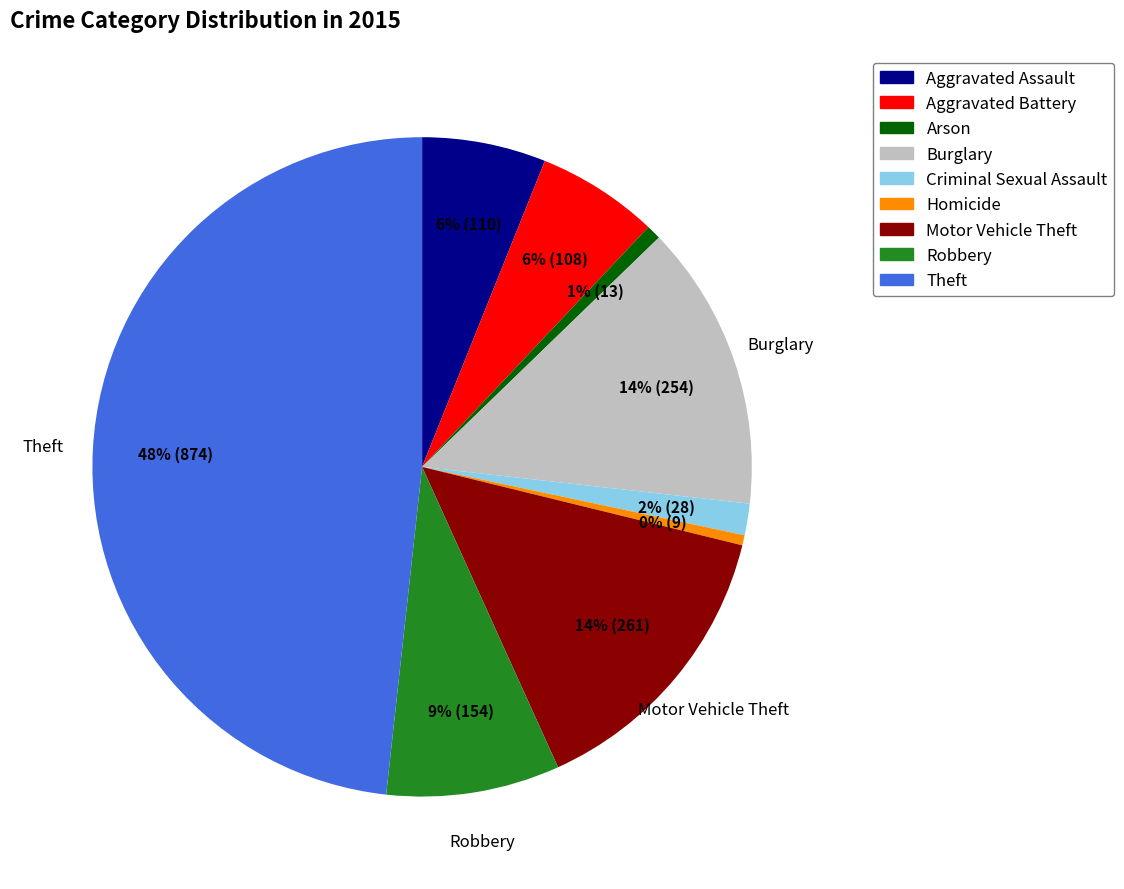

Combined, do Aggravated Battery and Criminal Sexual Assault account for over 50%?

No